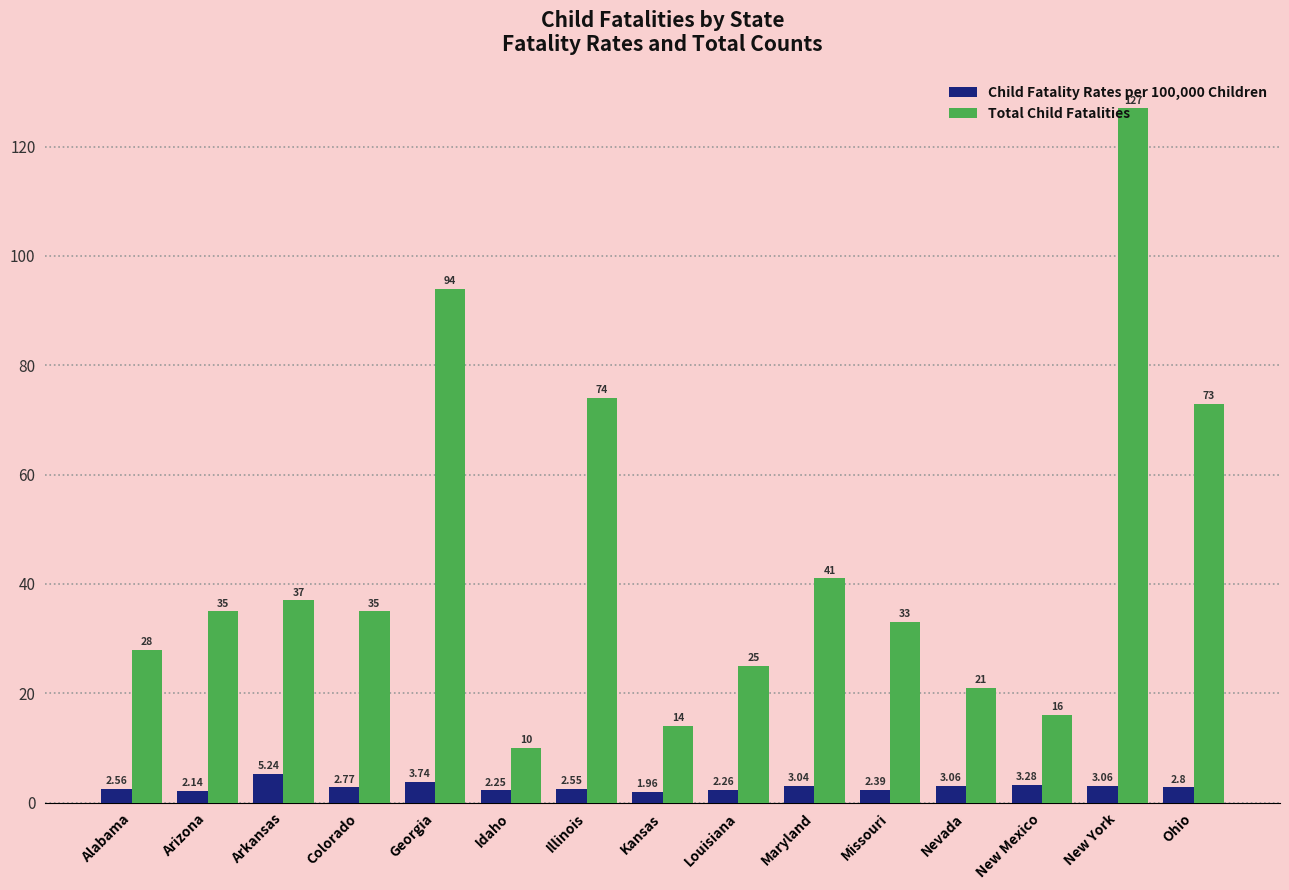

What is the sum of all Total Child Fatalities values?

663.0